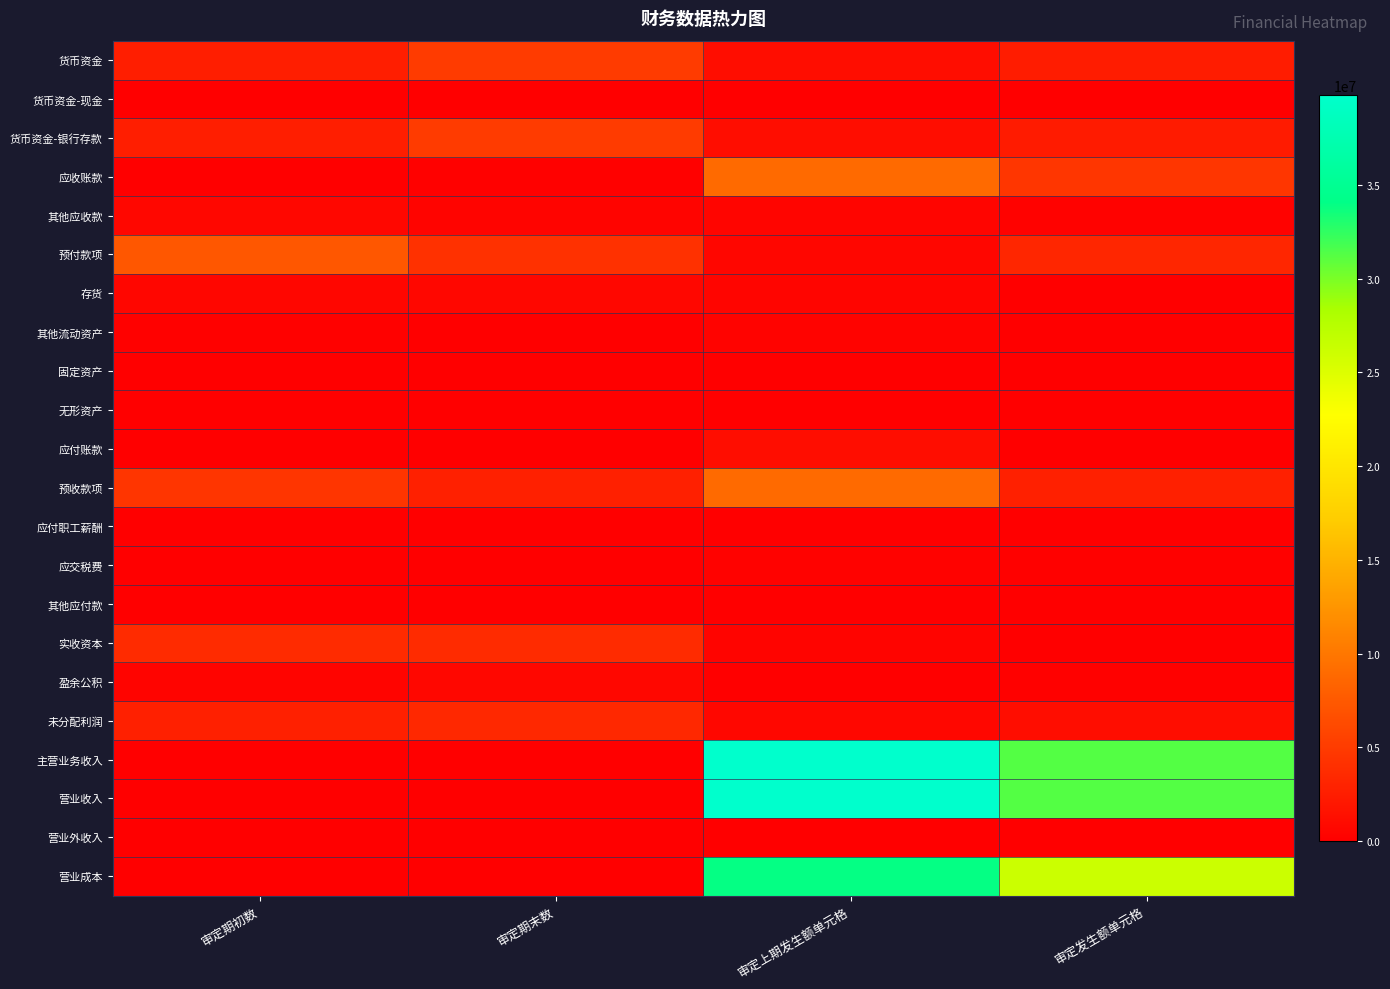

Which has a higher value, 审定期末数 or 审定上期发生额单元格?

审定期末数